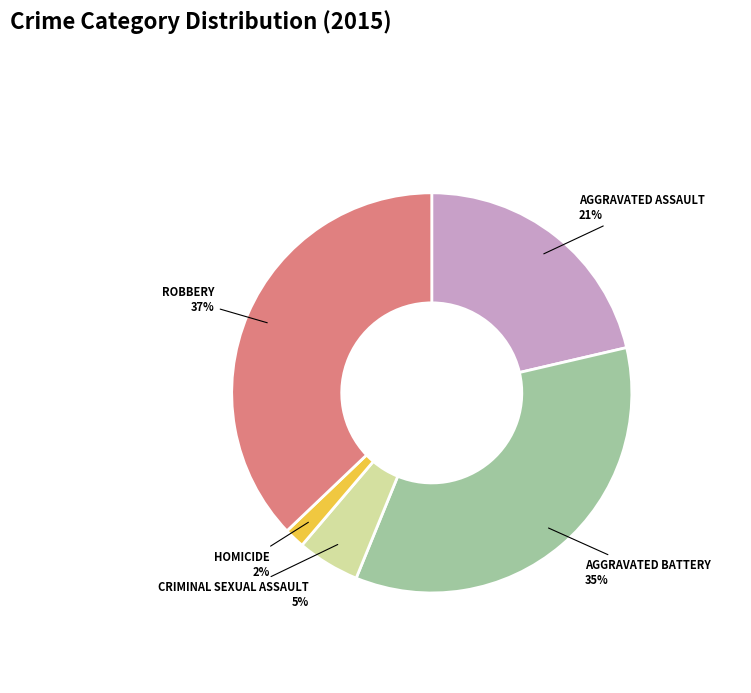

Does any single category account for the majority?

No